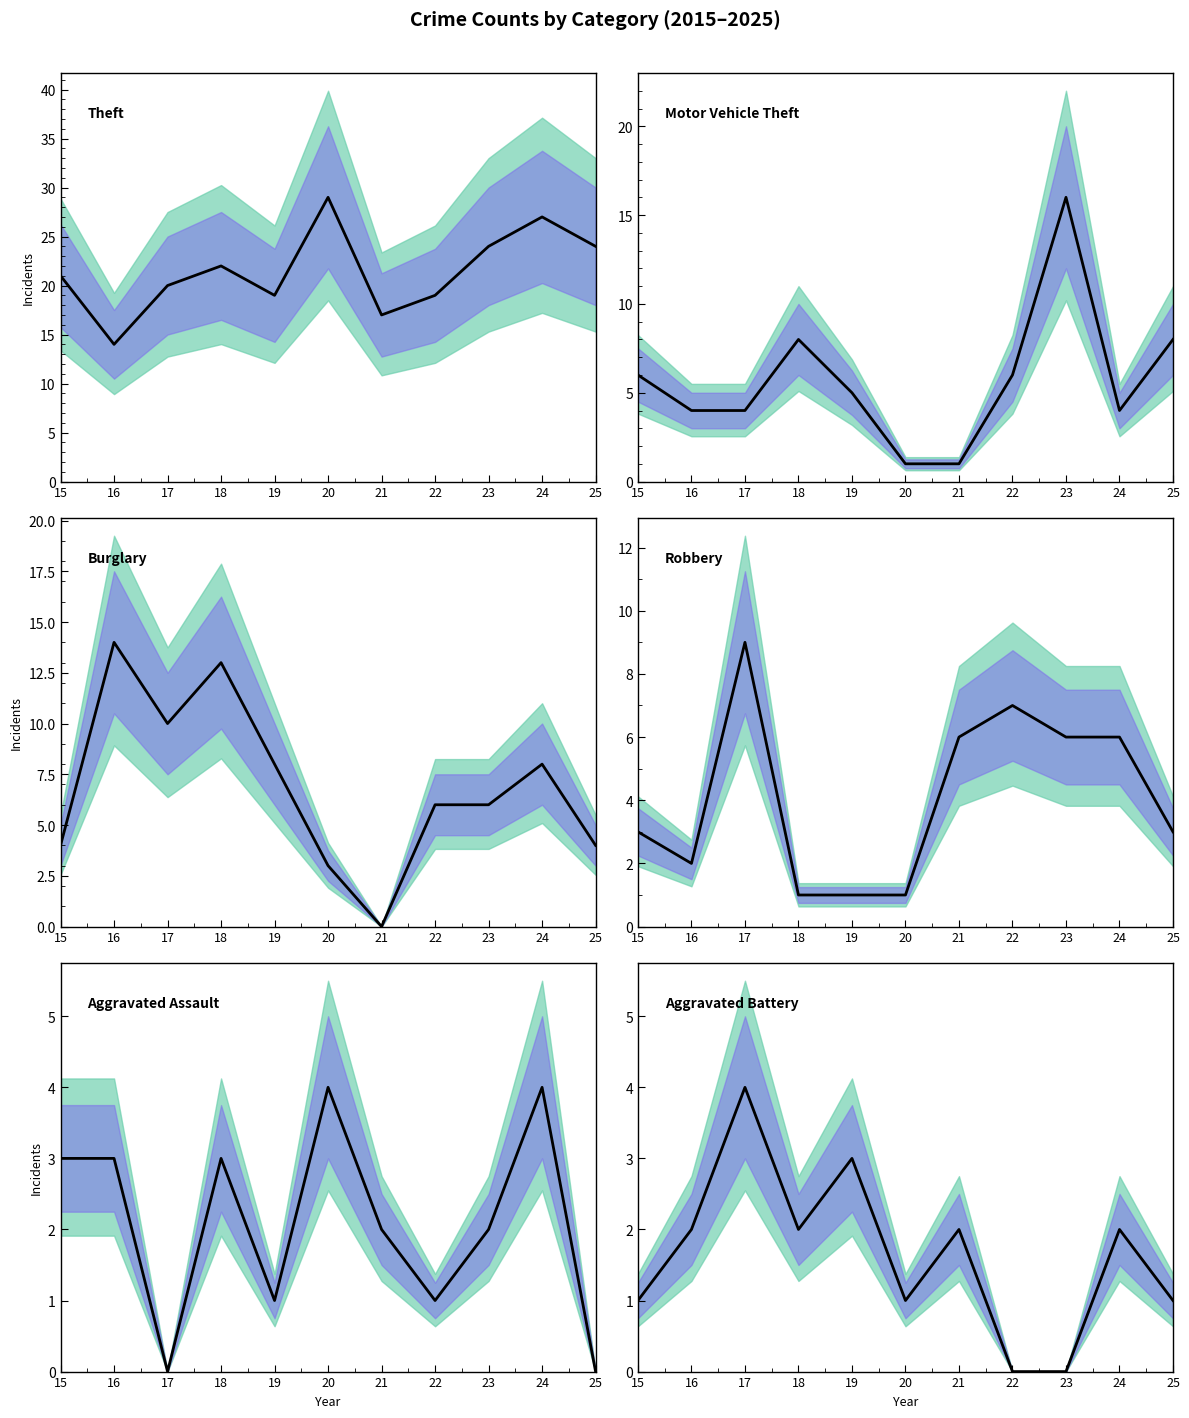

Between 18 and 25, which series saw the biggest shift?

Burglary